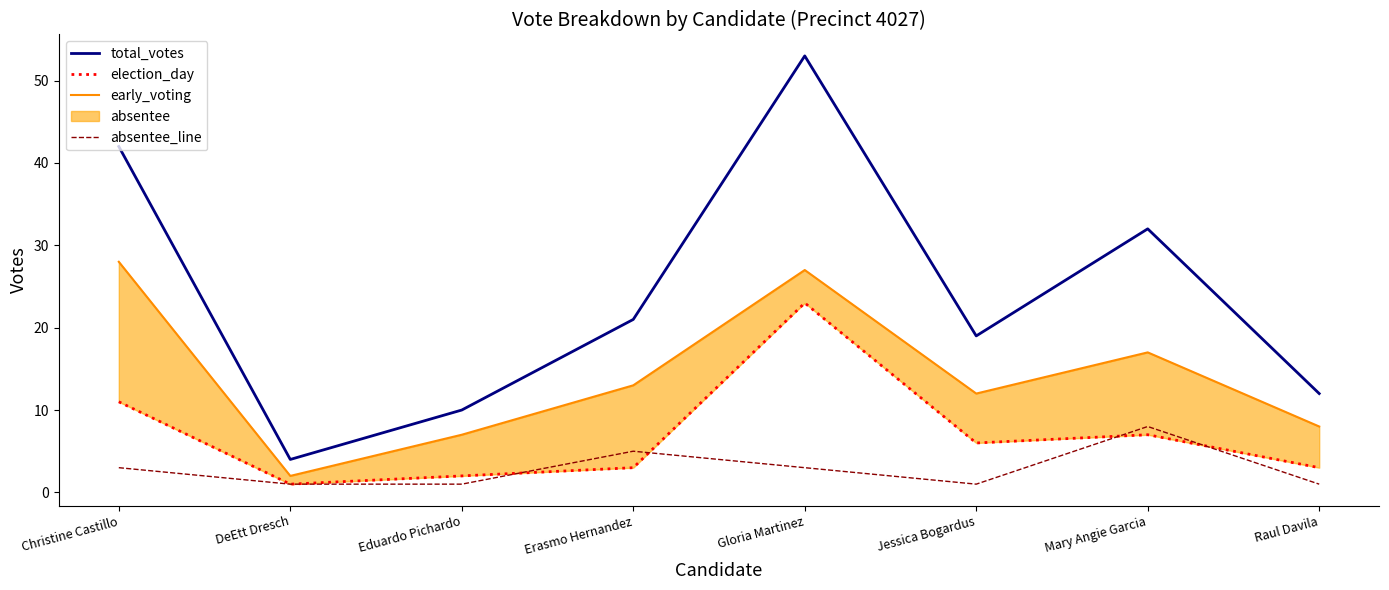

What is the difference between the maximum and second lowest values in the total_votes series?

43